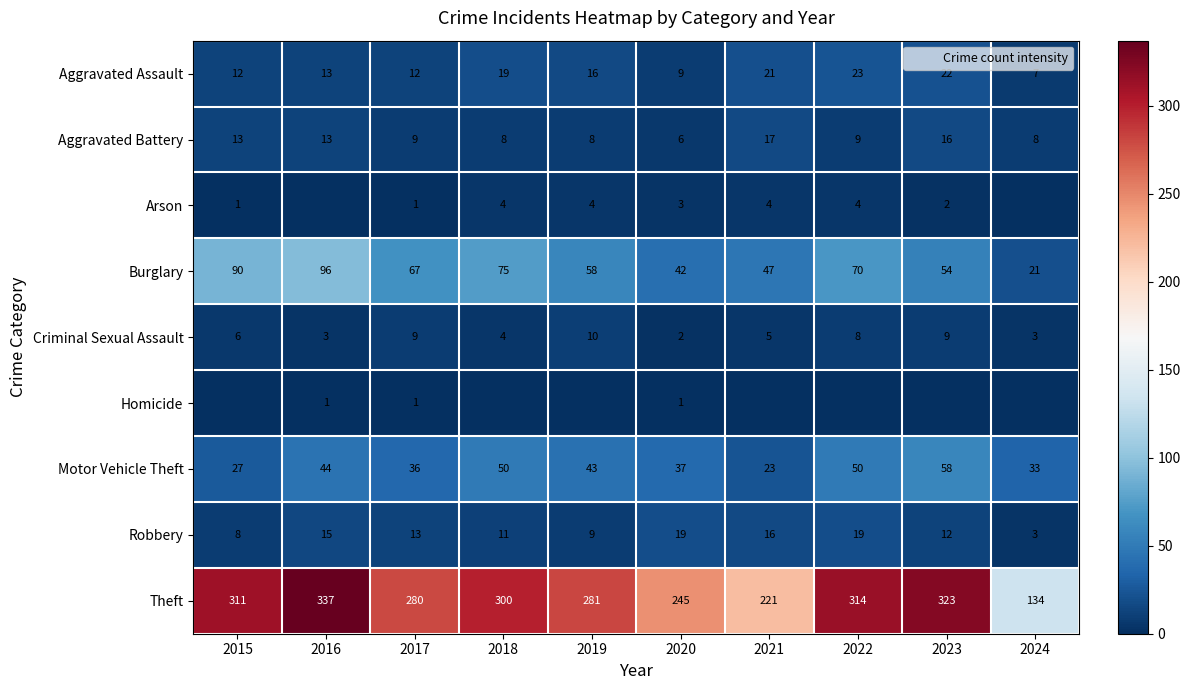

How many data points in Aggravated Assault are less than 16?

5